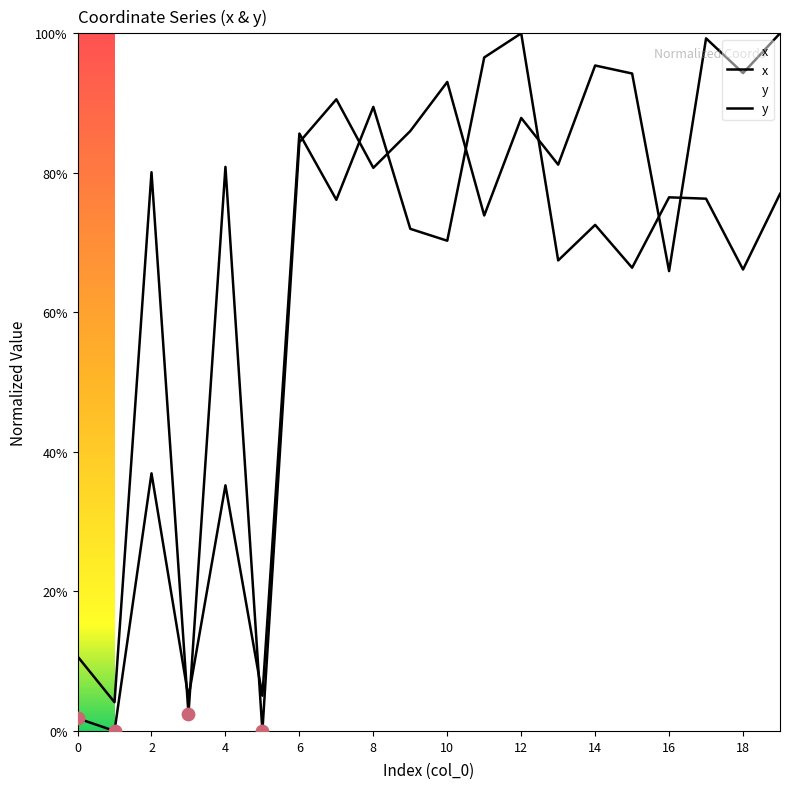

Which series reaches the minimum Y coordinate?

x